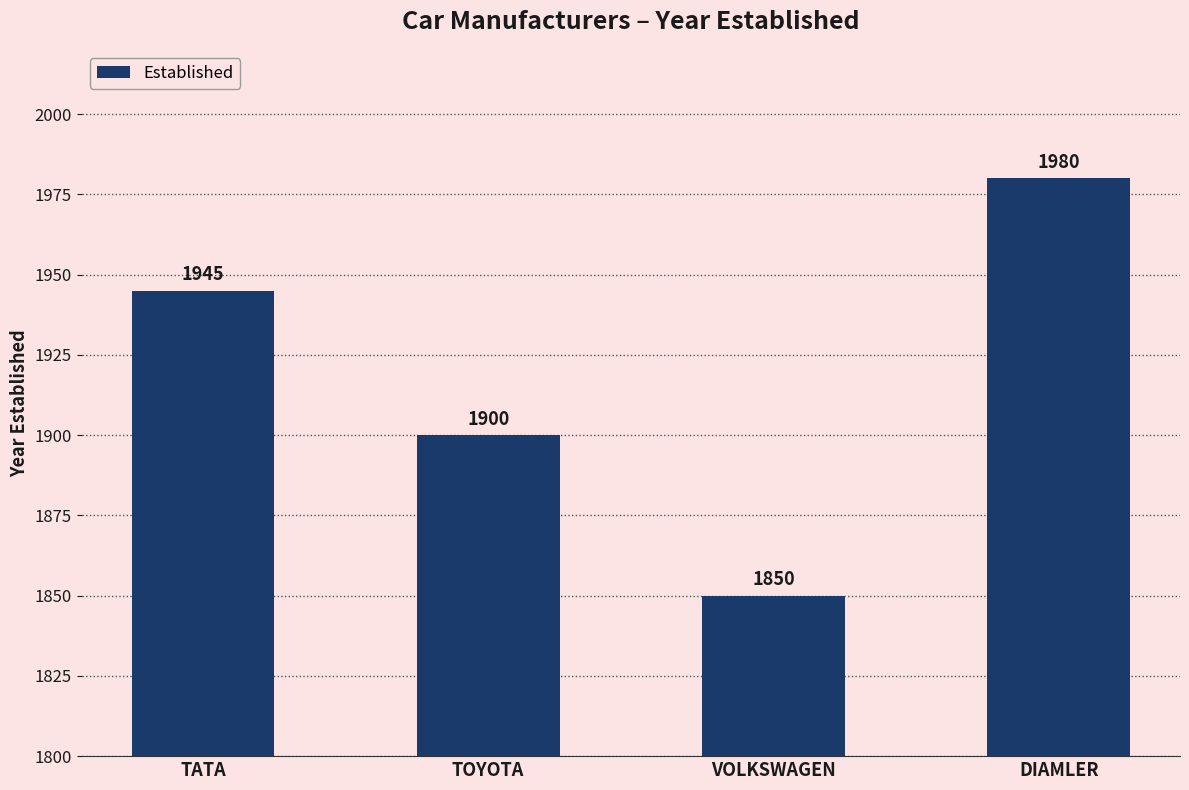

What is the value of the 3rd bar from the left?

1850